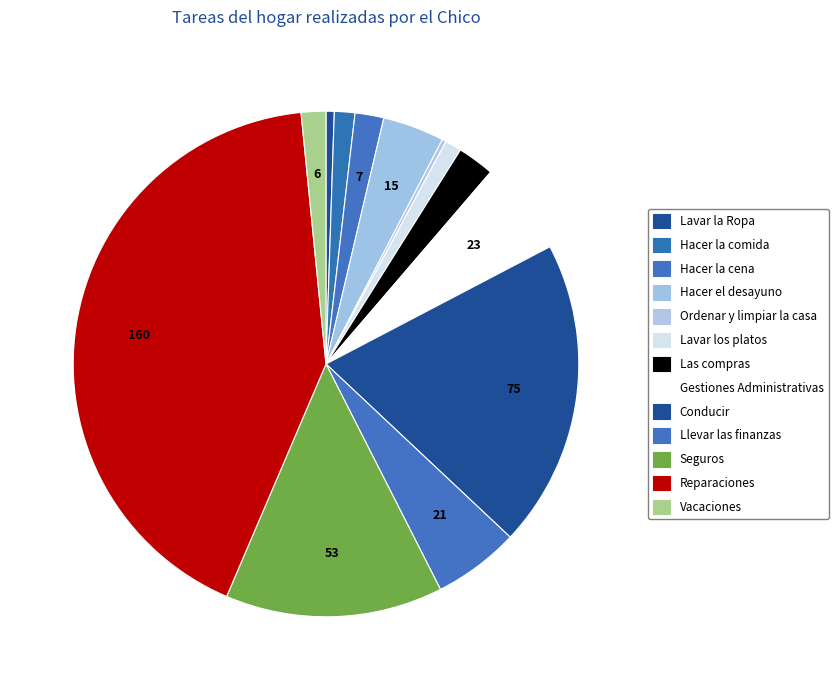

Which has a higher value, Ordenar y limpiar la casa or Hacer la cena?

Hacer la cena